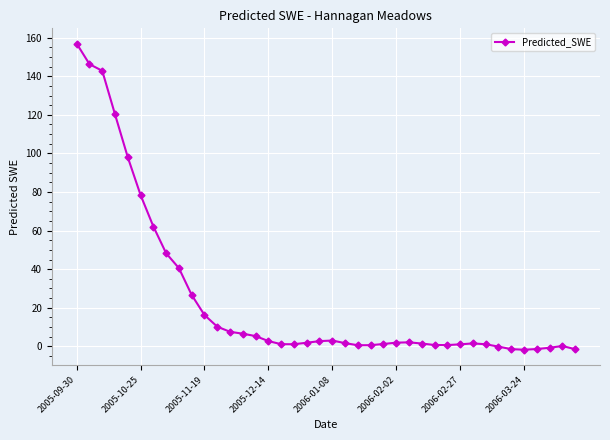

How many lines are shown in the chart?

1